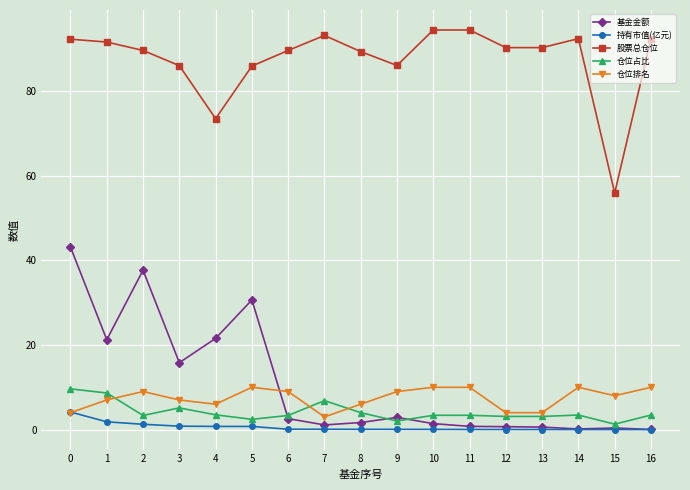

True or false: 股票总仓位 and 仓位排名 cross at least once.

False